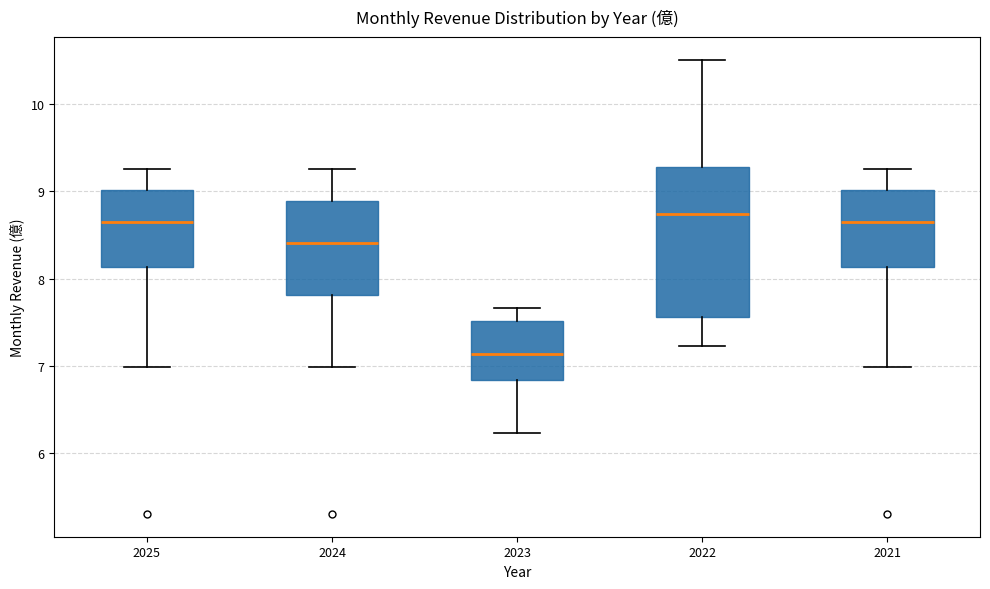

Reading left to right, read every box against the y-axis: the position of its median line, the range the box covers, and the ends of its whiskers. The values are not printed on the chart, so give them approximately, as read against the axis.

2025: median 8.7, box 8.1 to 9.0, whiskers 7.0 to 9.3
2024: median 8.4, box 7.8 to 8.9, whiskers 7.0 to 9.3
2023: median 7.1, box 6.8 to 7.5, whiskers 6.2 to 7.7
2022: median 8.7, box 7.6 to 9.3, whiskers 7.2 to 10.5
2021: median 8.7, box 8.1 to 9.0, whiskers 7.0 to 9.3